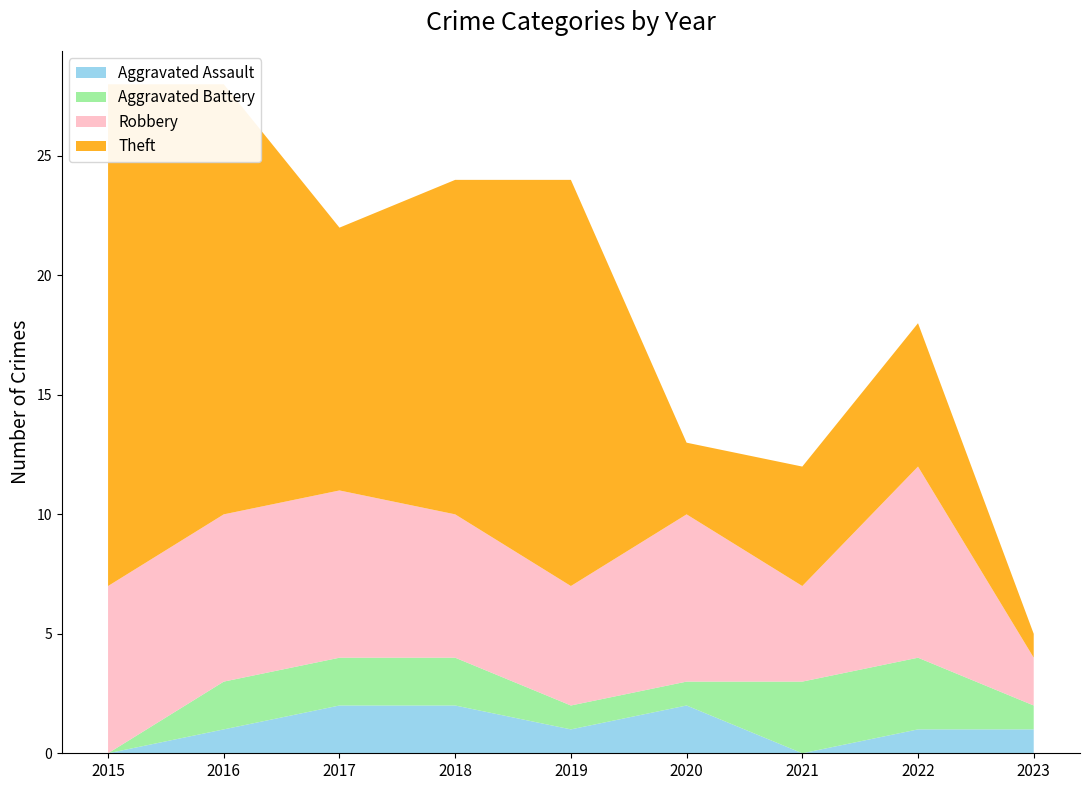

Reading left to right, list all the values displayed in this chart.

Aggravated Assault: 2015=0	2016=1	2017=2	2018=2	2019=1	2020=2	2021=0	2022=1	2023=1
Aggravated Battery: 2015=0	2016=2	2017=2	2018=2	2019=1	2020=1	2021=3	2022=3	2023=1
Robbery: 2015=7	2016=7	2017=7	2018=6	2019=5	2020=7	2021=4	2022=8	2023=2
Theft: 2015=21	2016=18	2017=11	2018=14	2019=17	2020=3	2021=5	2022=6	2023=1